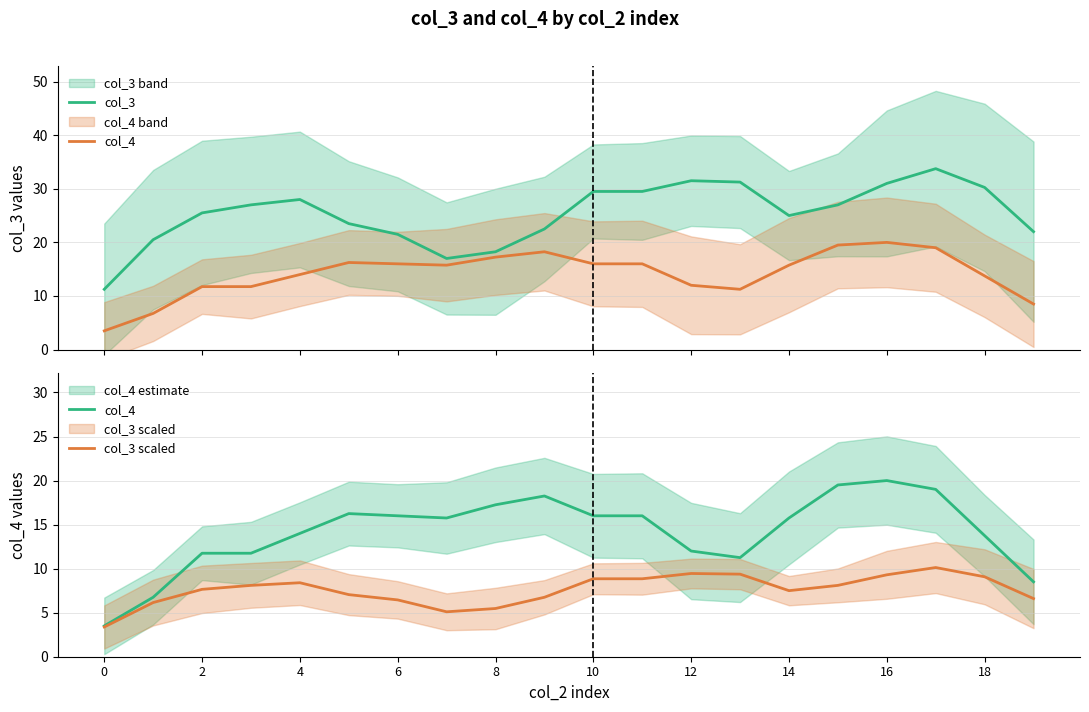

Rank the series by their average value, from highest to lowest.

col_3, col_4, col_3 scaled